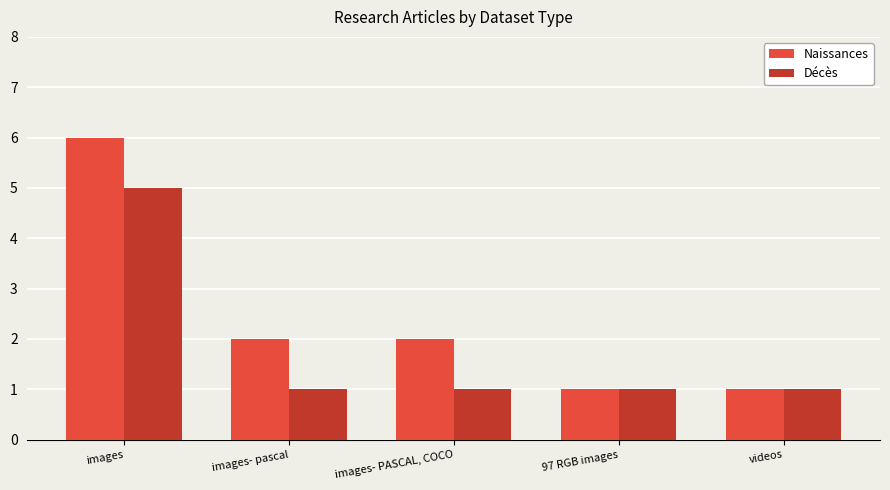

Which series has the largest total across all categories?

Naissances